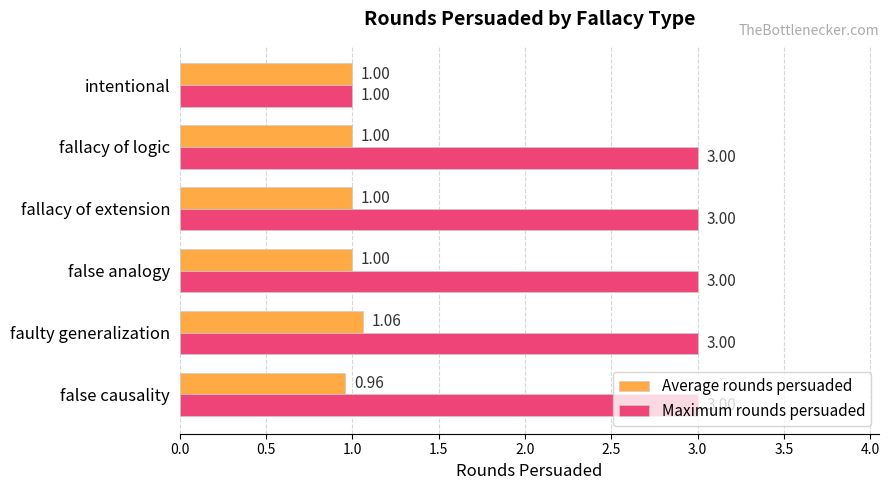

What is the total value across all series at false causality?

4.0